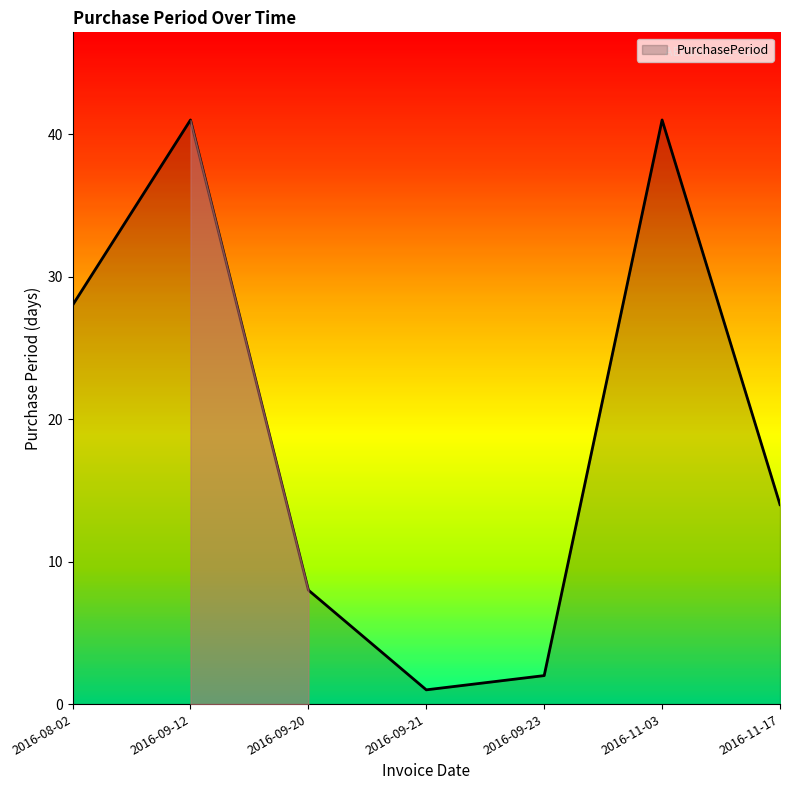

What is the smallest value displayed?

1